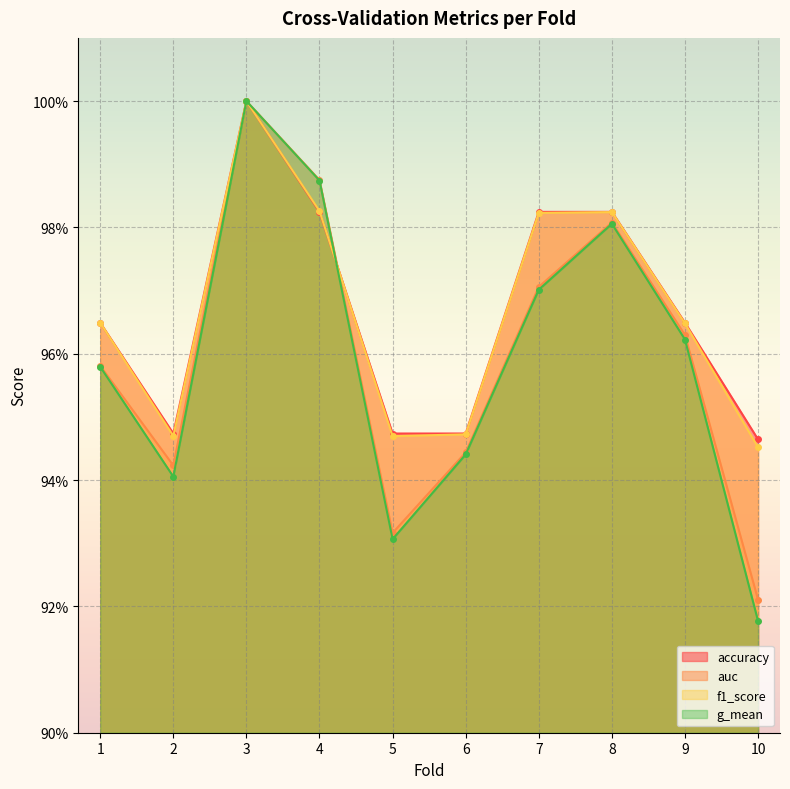

What is the approximate value of g_mean at 2?

0.9